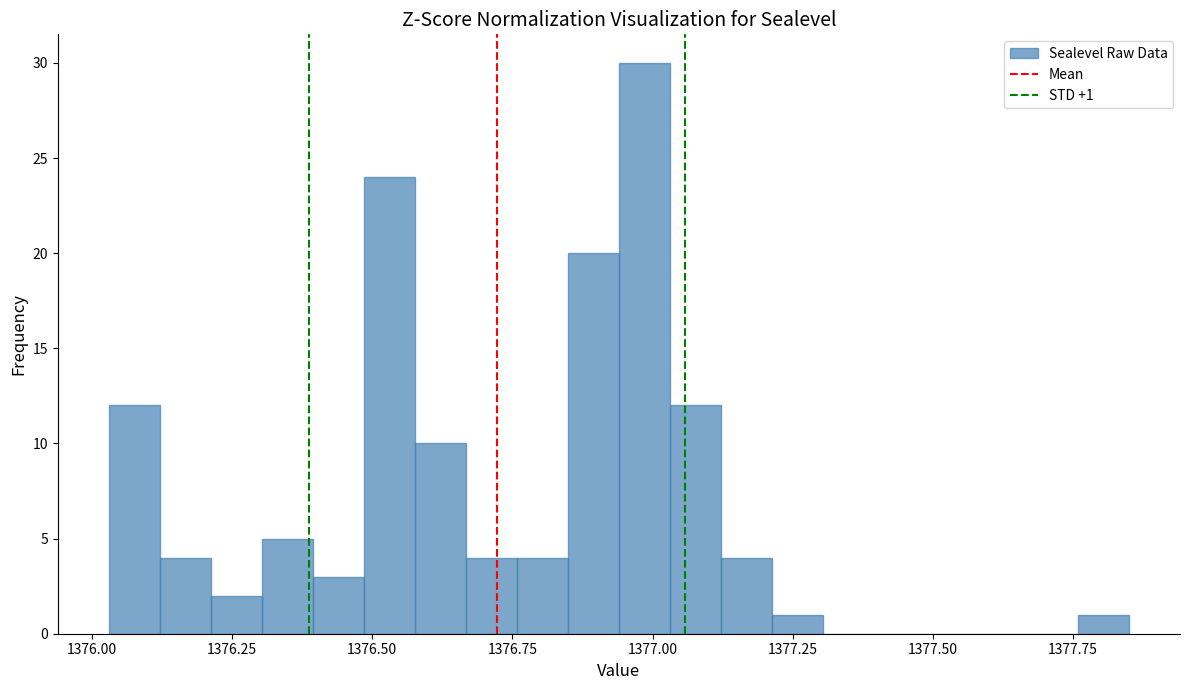

Around what value on the x-axis is the tallest bar? Give the approximate position of its centre, as read against the axis.

1377.00